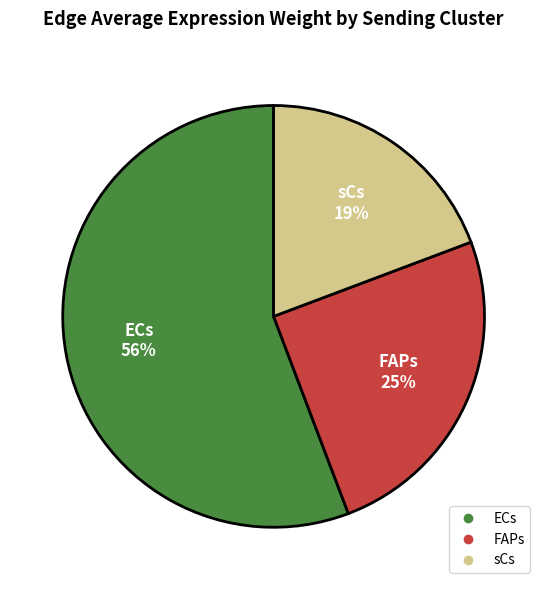

What percentage is the FAPs slice, to the nearest percent?

25%